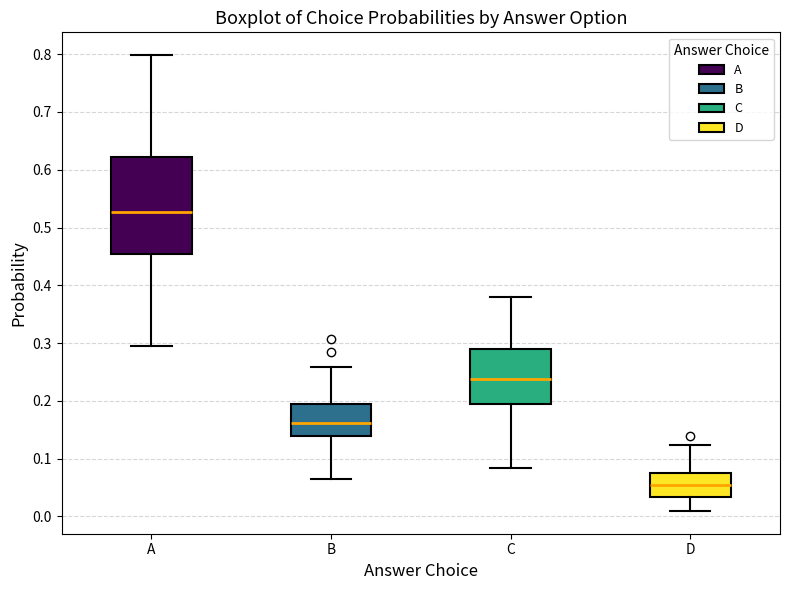

Reading left to right, read every box against the y-axis: the position of its median line, the range the box covers, and the ends of its whiskers. The values are not printed on the chart, so give them approximately, as read against the axis.

A: median 0.53, box 0.45 to 0.62, whiskers 0.30 to 0.80
B: median 0.16, box 0.14 to 0.19, whiskers 0.06 to 0.26
C: median 0.24, box 0.19 to 0.29, whiskers 0.08 to 0.38
D: median 0.05, box 0.03 to 0.08, whiskers 0.01 to 0.12